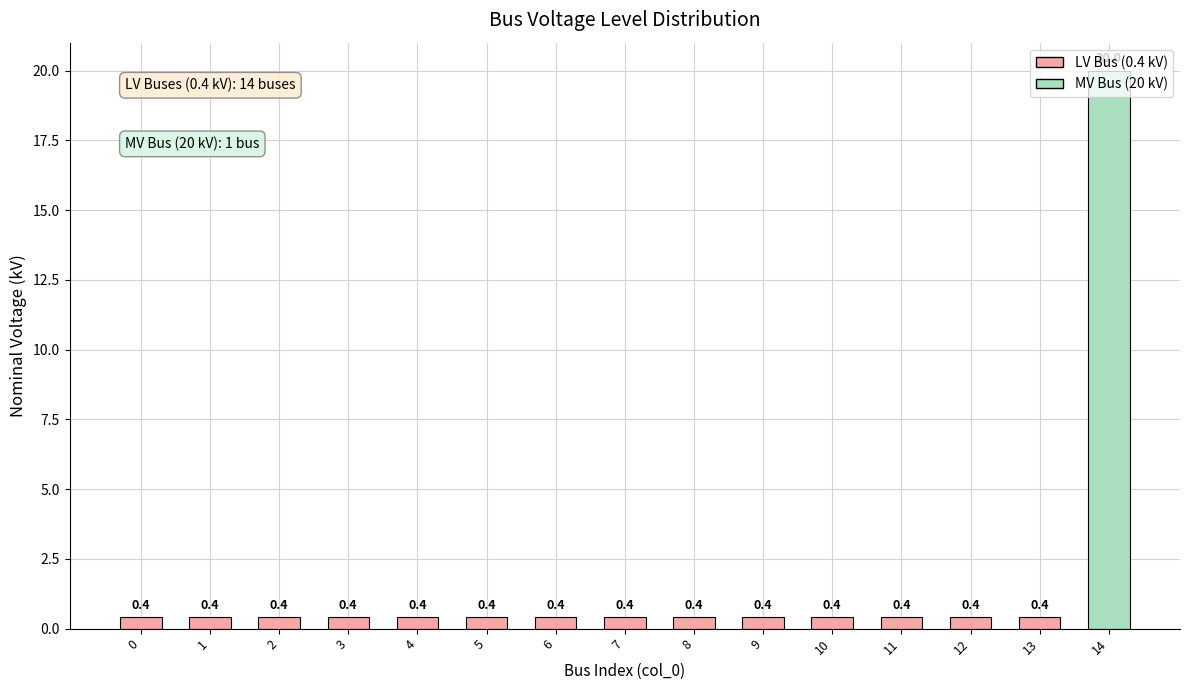

Reading right to left, extract all data points from this chart.

14=20.0	13=0.4	12=0.4	11=0.4	10=0.4	9=0.4	8=0.4	7=0.4	6=0.4	5=0.4	4=0.4	3=0.4	2=0.4	1=0.4	0=0.4